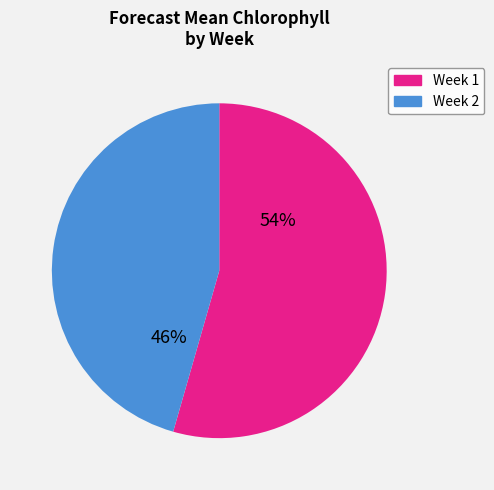

Between Week 1 and Week 2, which is larger?

Week 1